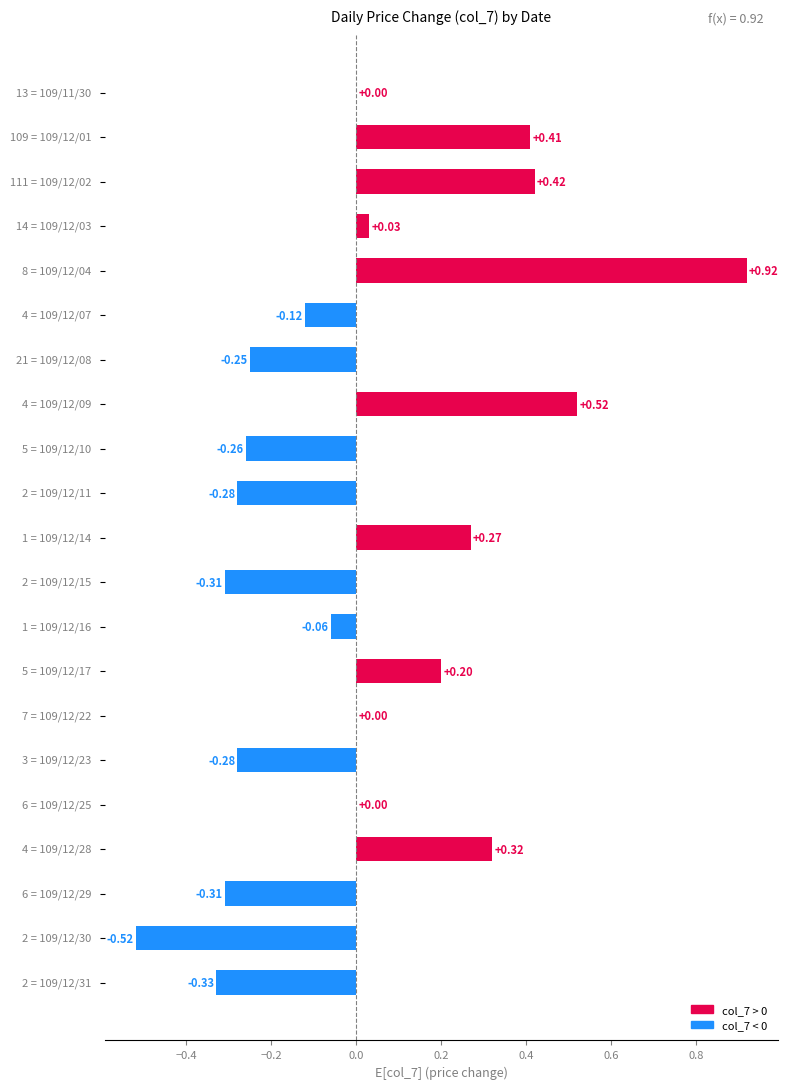

How many data points does each series have?

21